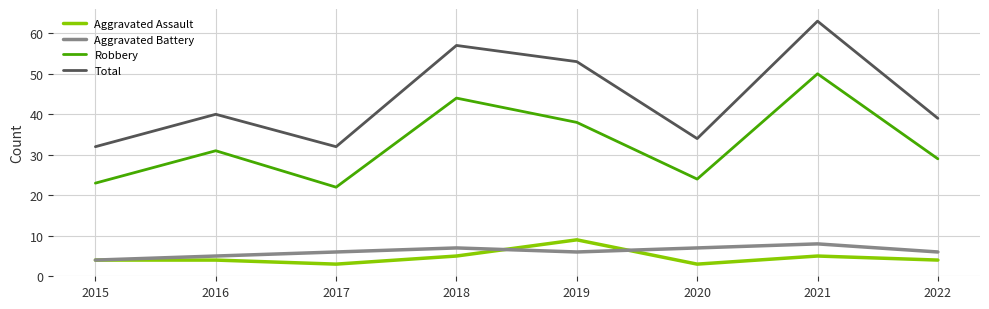

At 2019, list the series in order from smallest to largest.

Aggravated Battery, Aggravated Assault, Robbery, Total